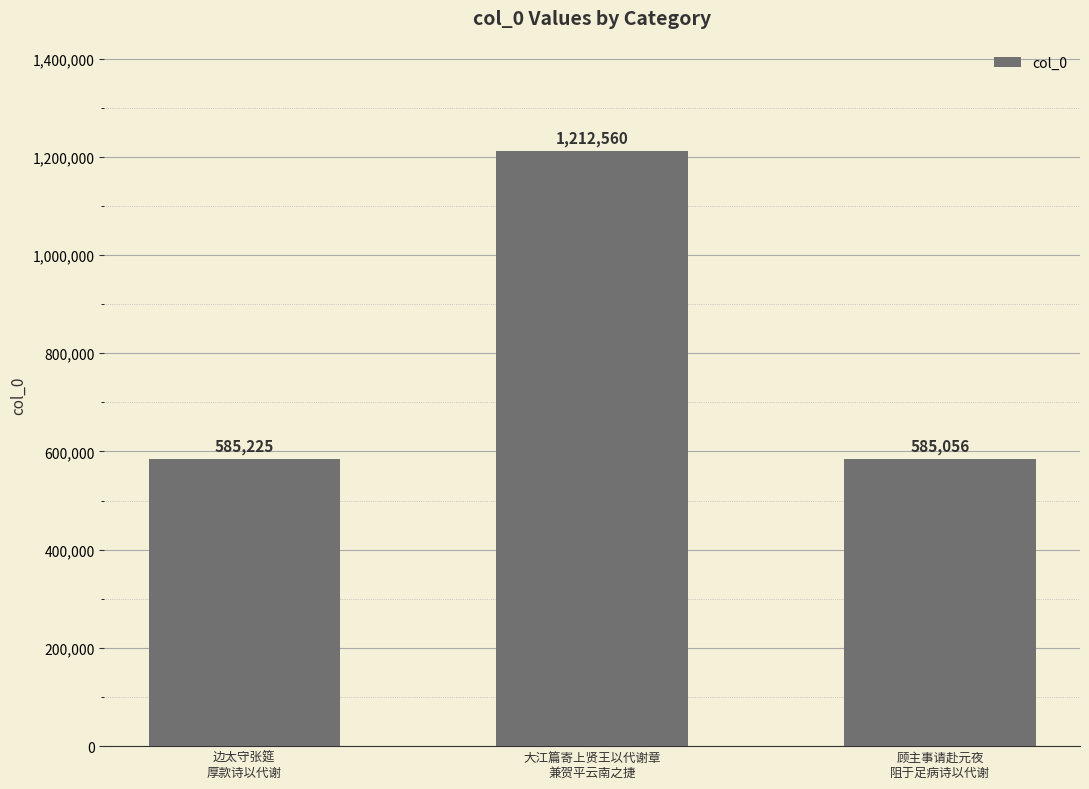

Reading left to right, what are all the values shown in this chart?

边太守张筵
厚款诗以代谢=585225	大江篇寄上贤王以代谢章
兼贺平云南之捷=1212560	顾主事请赴元夜
阻于足病诗以代谢=585056